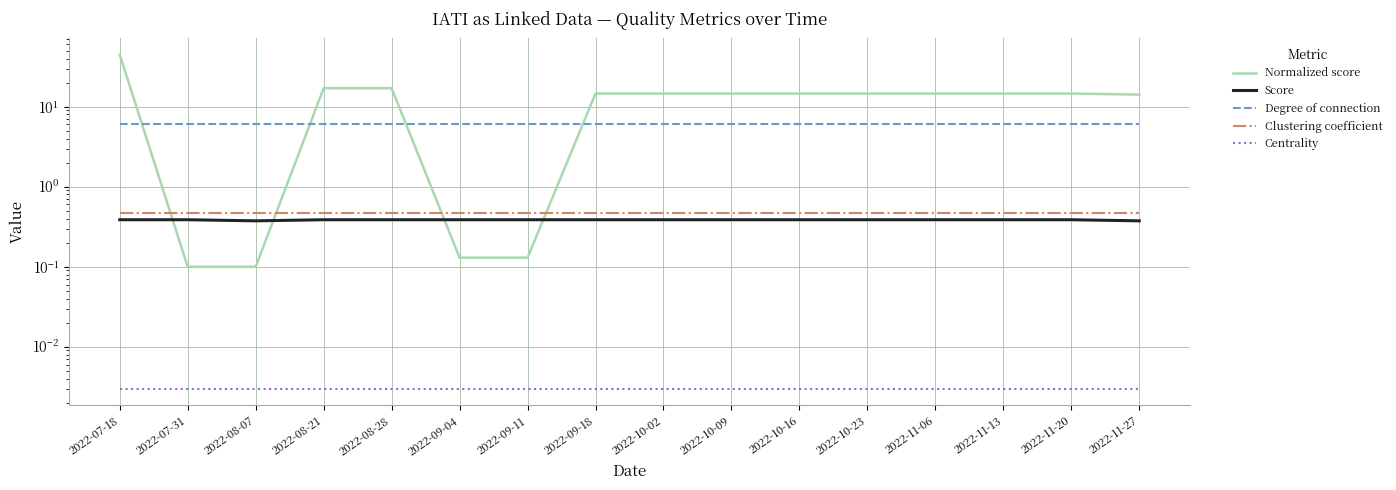

True or false: Centrality and Degree of connection intersect in this chart.

False